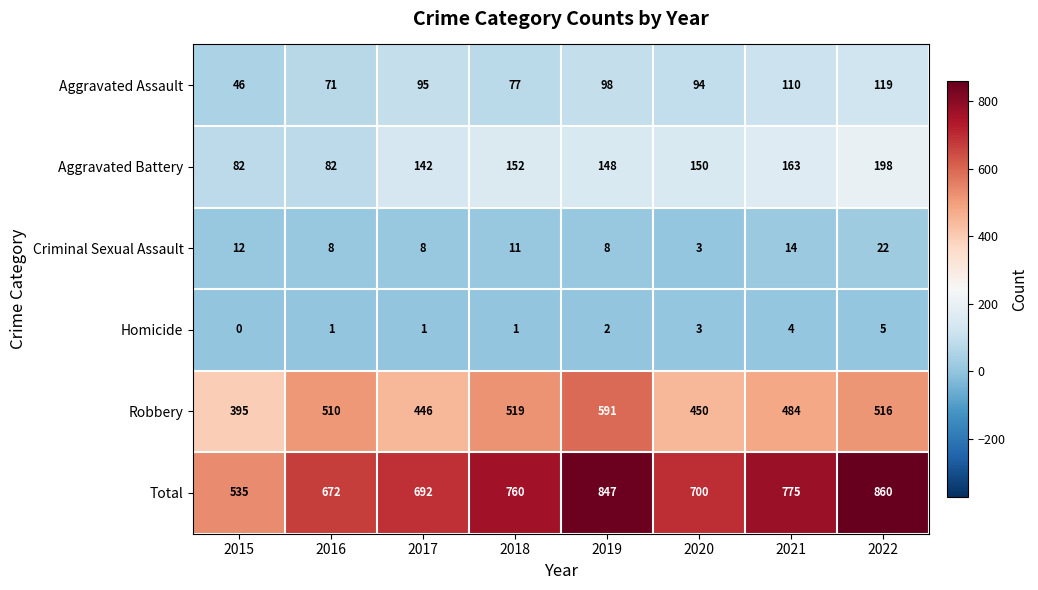

How many categories are shown in the chart?

8